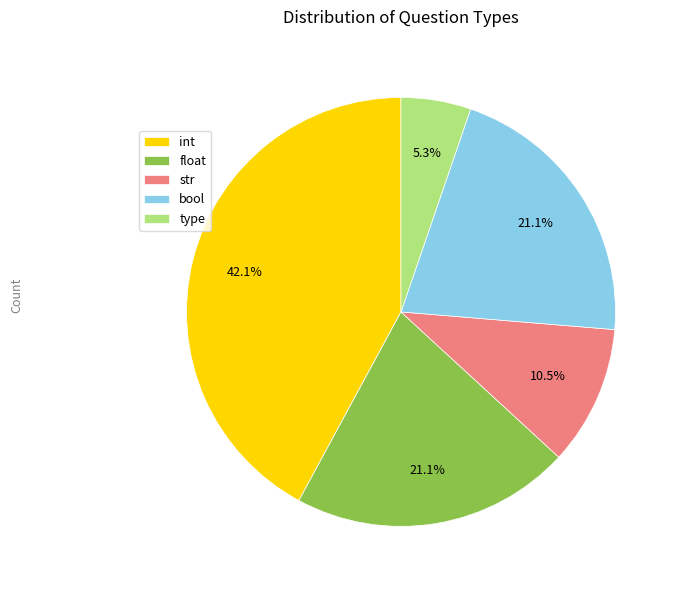

What percentage is the float slice, to the nearest percent?

21%